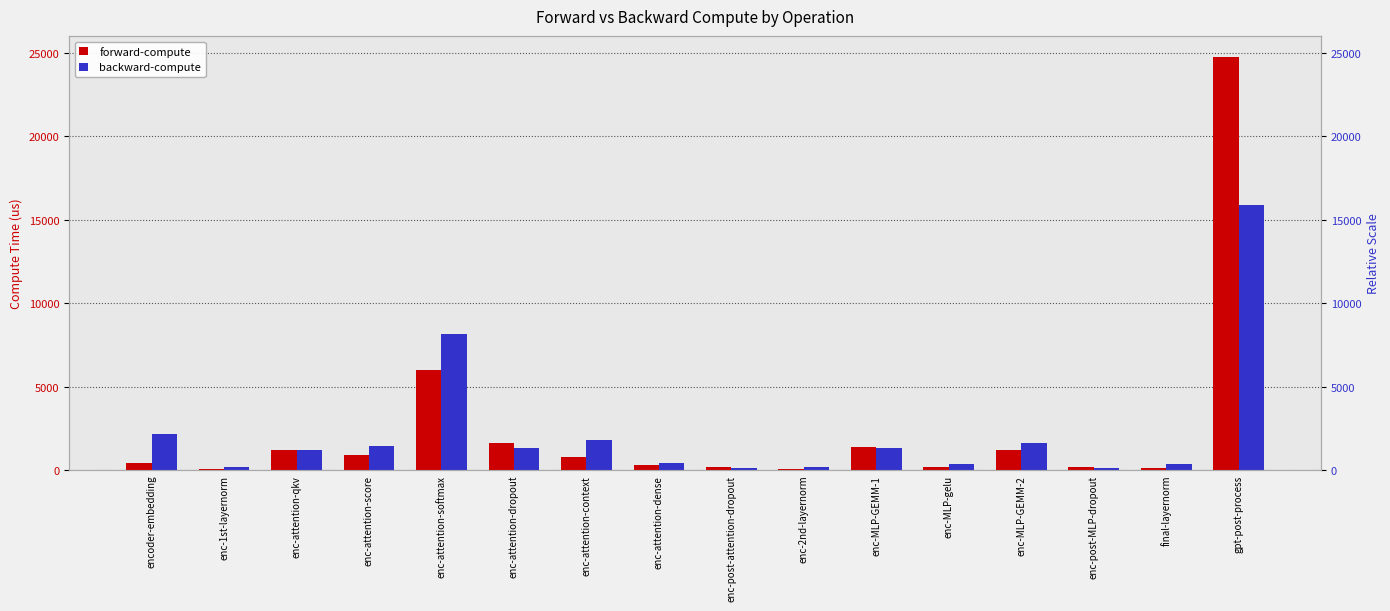

The value of backward-compute at enc-attention-context is 1171.9. True or false?

False